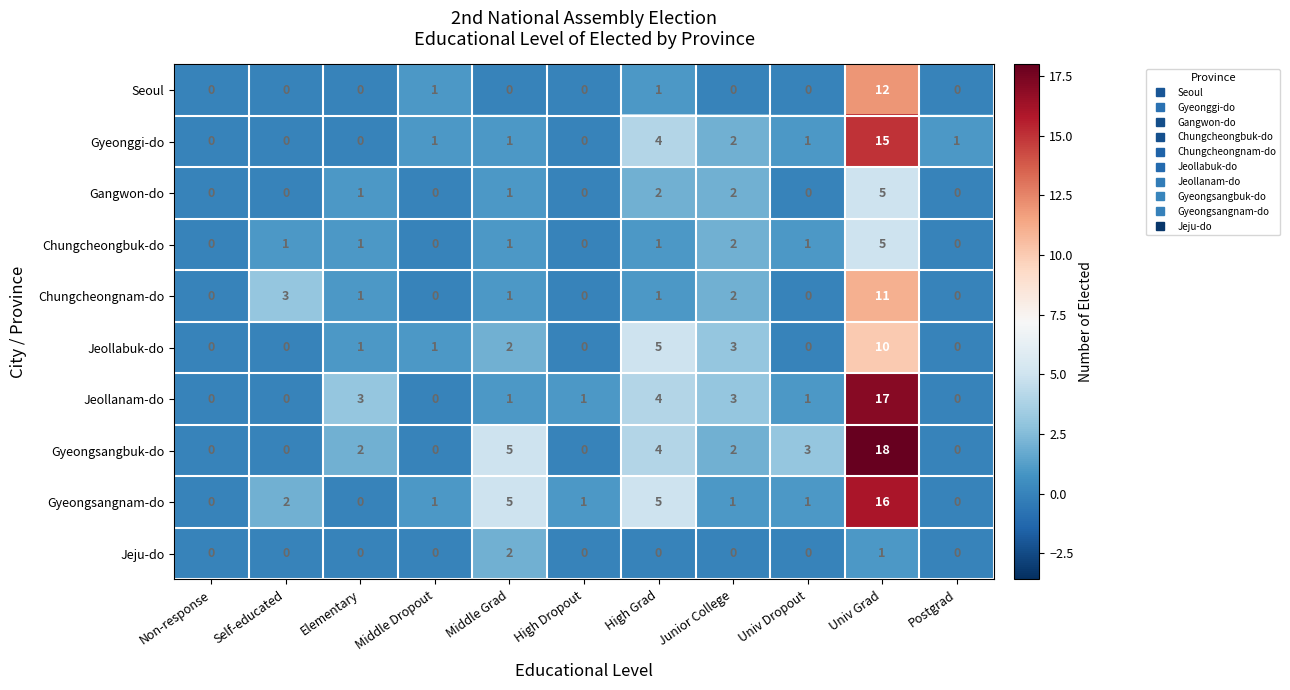

What is the highest value of the Jeollabuk-do series?

10